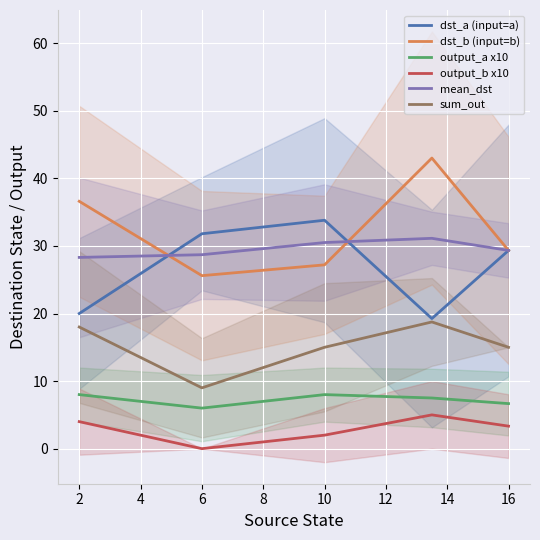

At how many categories does at least one series exceed 19?

5